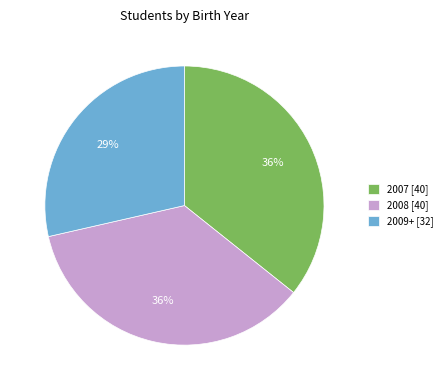

Does any single category account for the majority?

No